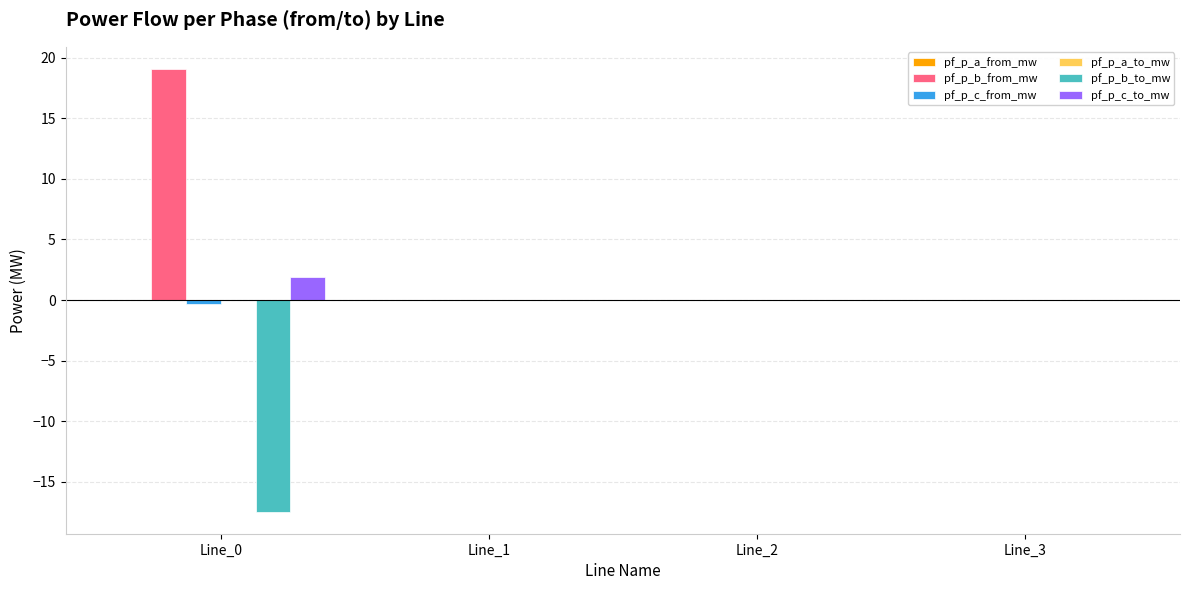

Which series has the largest total across all categories?

pf_p_b_from_mw